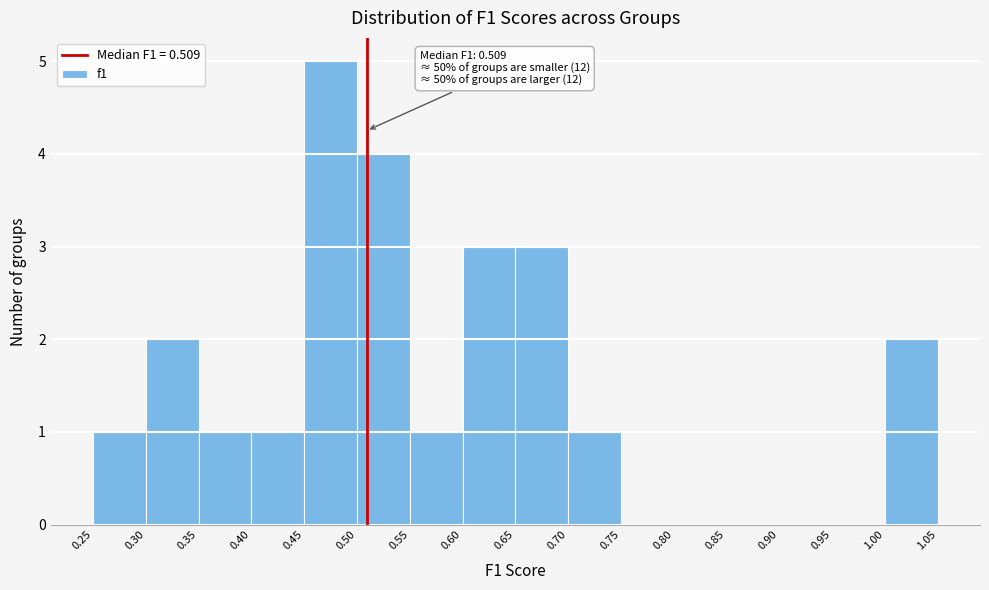

Which range on the x-axis has the tallest bar?

0.45 to 0.50